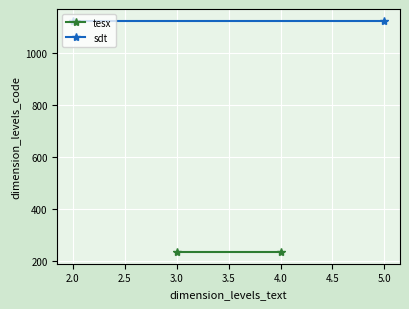

What is the highest value of the tesx series?

234